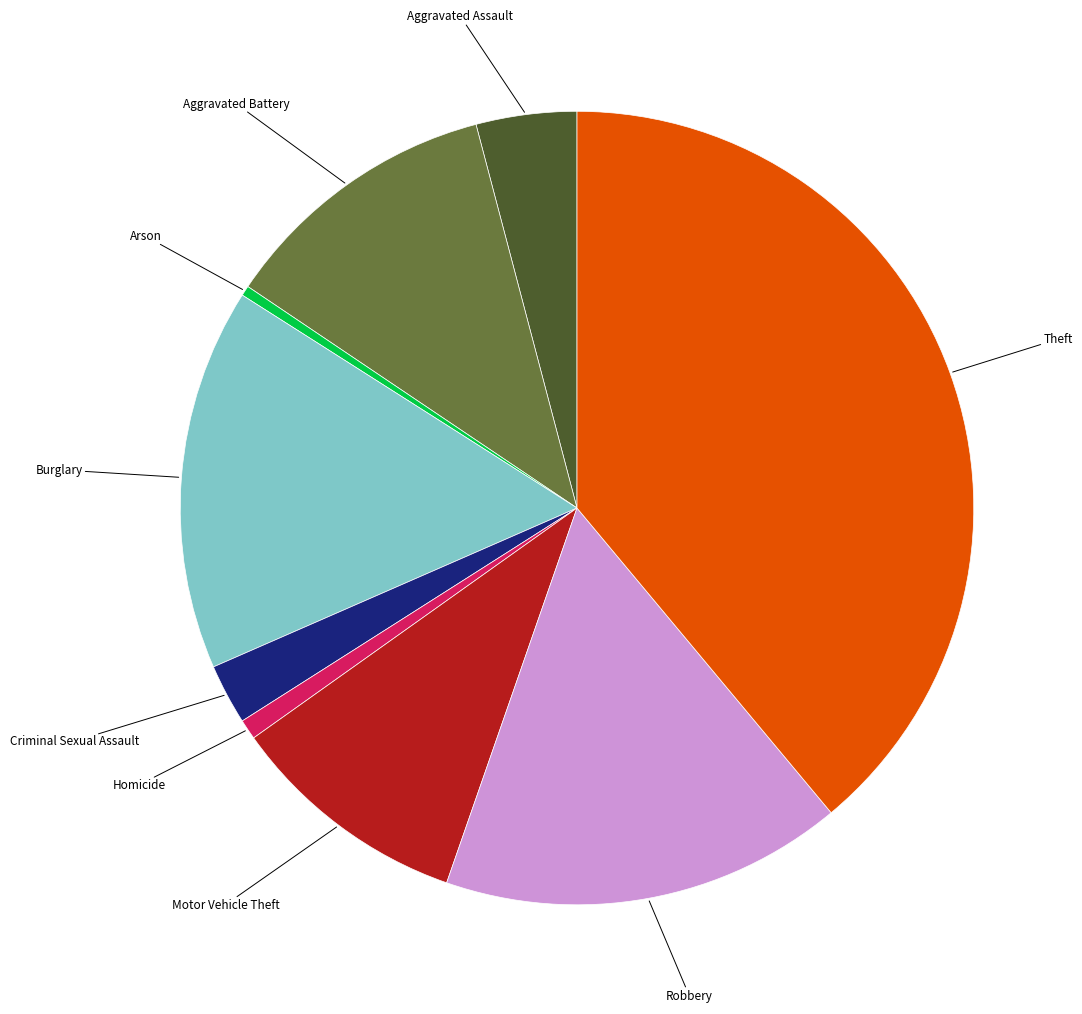

Is there a majority slice in this chart?

No